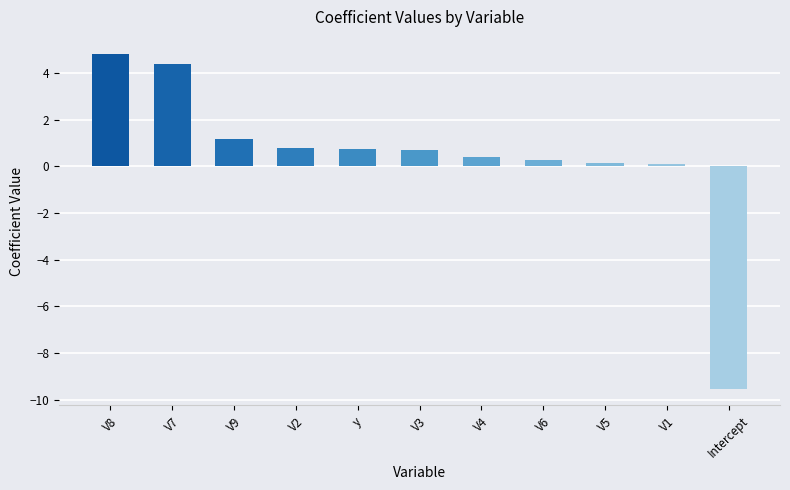

What is the sum of the values at V2 and y?

1.5